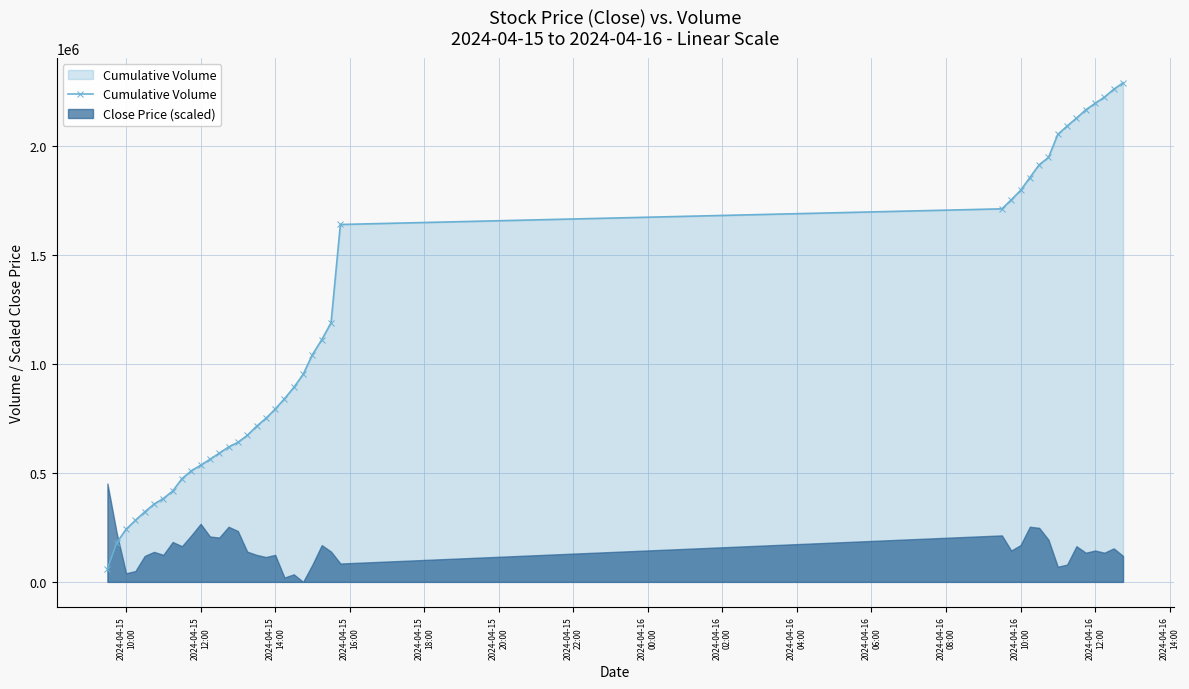

Reading right to left, list all the values displayed in this chart.

2287831	2258228	2222188	2193643	2164112	2125793	2089894	2051193	1945708	1912315	1853430	1794574	1751284	1710240	1638453	1187397	1110184	1041722	950966	891381	839578	792010	749451	713214	671168	639740	618350	589768	561795	534633	509158	473342	416327	382250	356256	320992	282154	241021	179732	61396